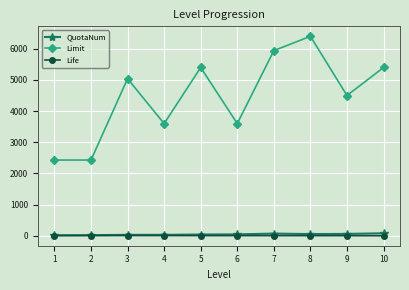

True or false: Limit and QuotaNum intersect in this chart.

False